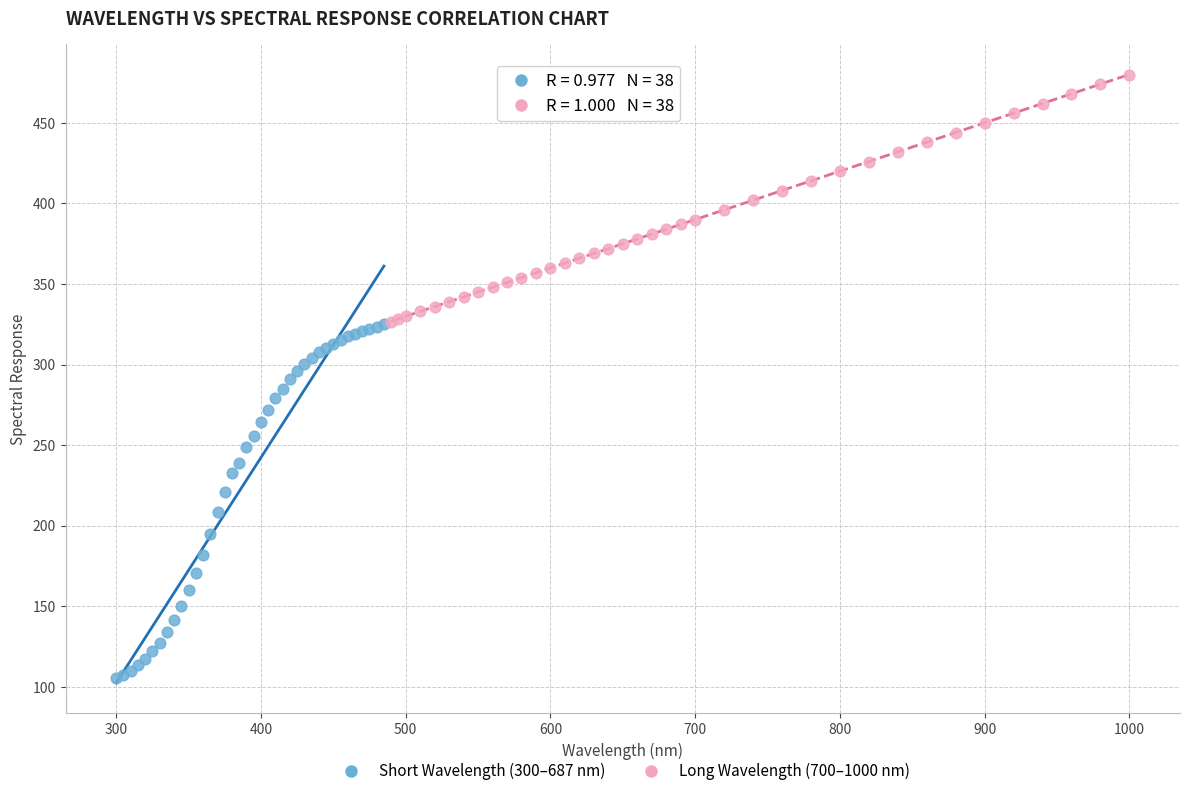

Which series has the widest spread of Y values?

Short Wavelength (300–687 nm)